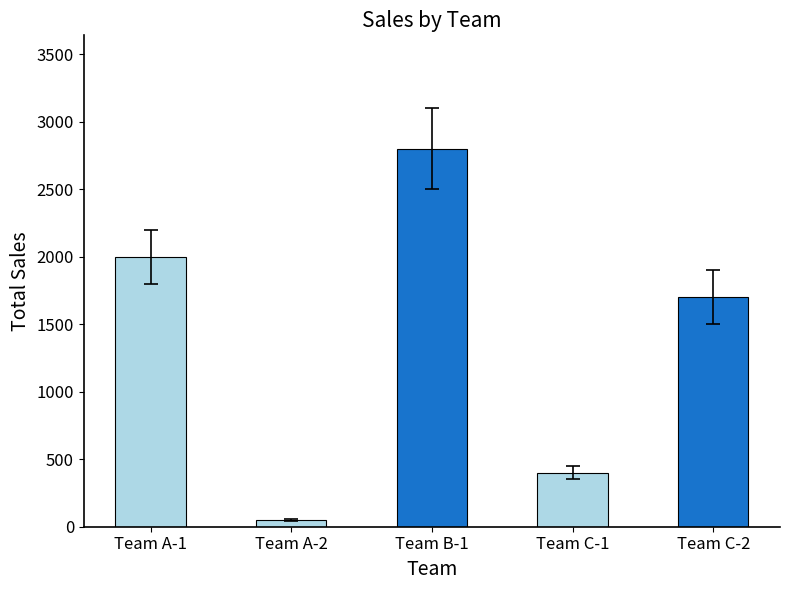

Approximately how many times larger is the value at Team C-2 compared to Team A-2?

34.0